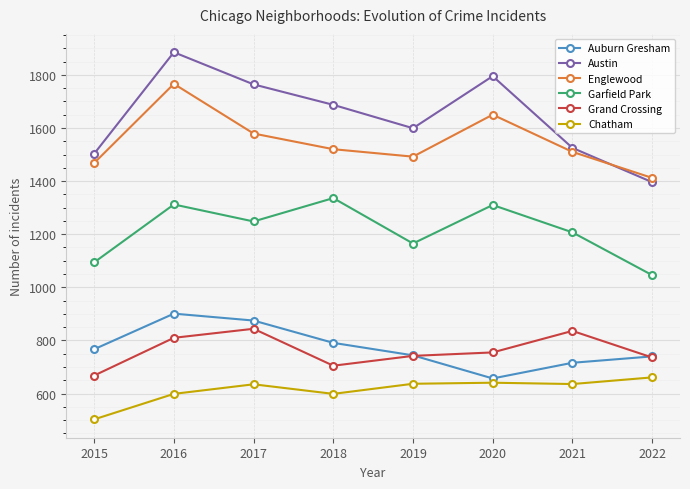

Which series has the largest range (max minus min)?

Austin